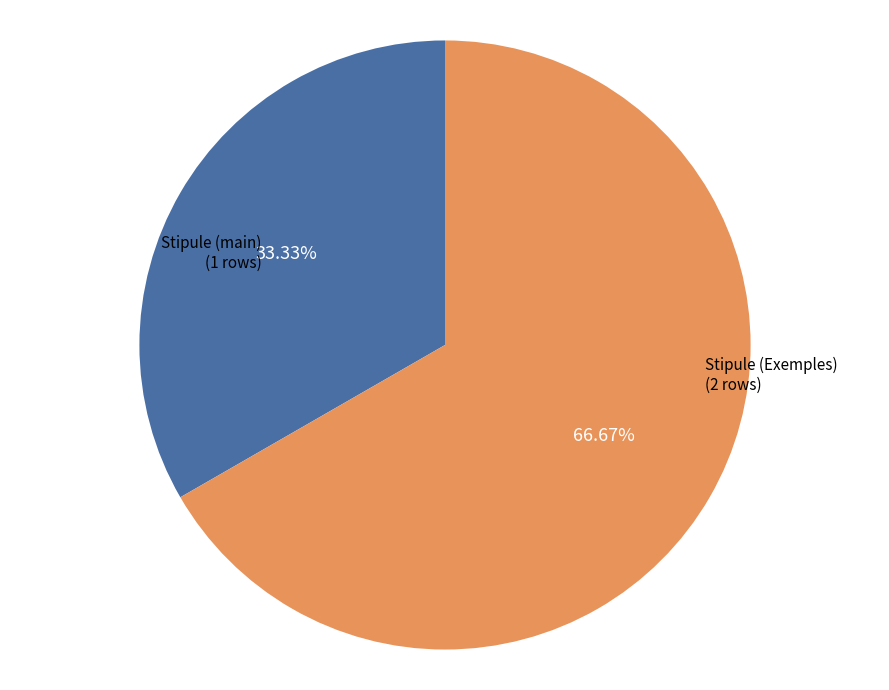

To the nearest percent, what is the average slice percentage?

50%